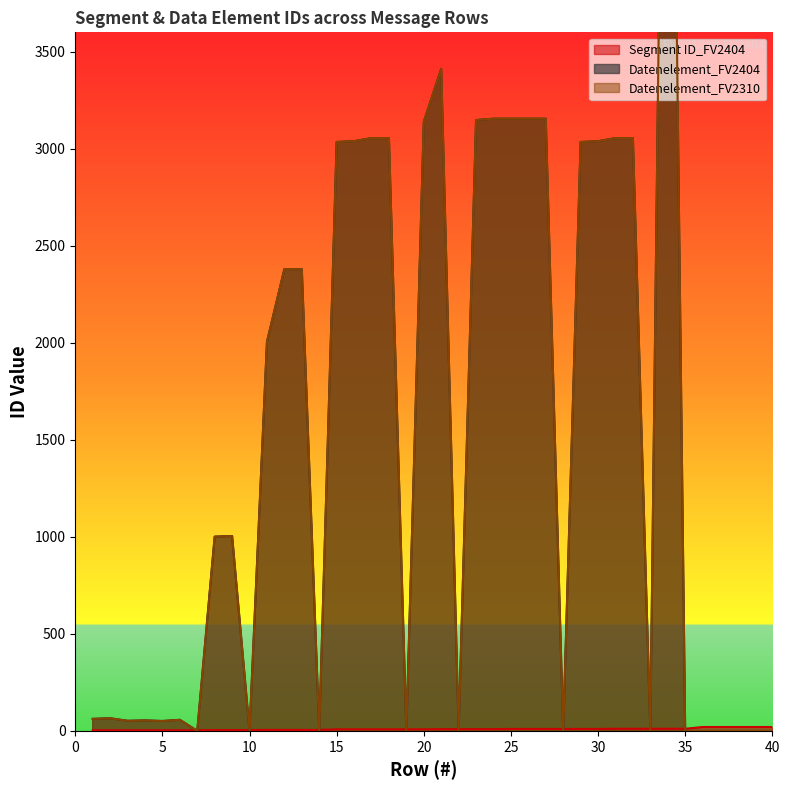

Reading right to left, transcribe all the data shown in this chart.

Segment ID_FV2404: 40=20	39=20	38=20	37=20	36=20	35=11	34=11	33=11	32=11	31=11	30=10	29=10	28=10	27=10	26=10	25=10	24=9	23=9	22=9	21=9	20=8	19=8	18=8	17=8	16=8	15=8	14=5	13=5	12=5	11=5	10=4	9=4	8=4	7=3	6=3	5=3	4=3	3=3	2=3	1=3
Datenelement_FV2404: 40=0	39=0	38=0	37=0	36=0	35=0	34=7495	33=0	32=3055	31=3055	30=3039	29=3035	28=0	27=3155	26=3155	25=3155	24=3155	23=3148	22=0	21=3412	20=3139	19=0	18=3055	17=3055	16=3039	15=3035	14=0	13=2379	12=2380	11=2005	10=0	9=1004	8=1001	7=0	6=57	5=51	4=54	3=52	2=65	1=62
Datenelement_FV2310: 40=0	39=0	38=0	37=0	36=0	35=0	34=7495	33=0	32=3055	31=3055	30=3039	29=3035	28=0	27=3155	26=3155	25=3155	24=3155	23=3148	22=0	21=3412	20=3139	19=0	18=3055	17=3055	16=3039	15=3035	14=0	13=2379	12=2380	11=2005	10=0	9=1004	8=1001	7=0	6=57	5=51	4=54	3=52	2=65	1=62